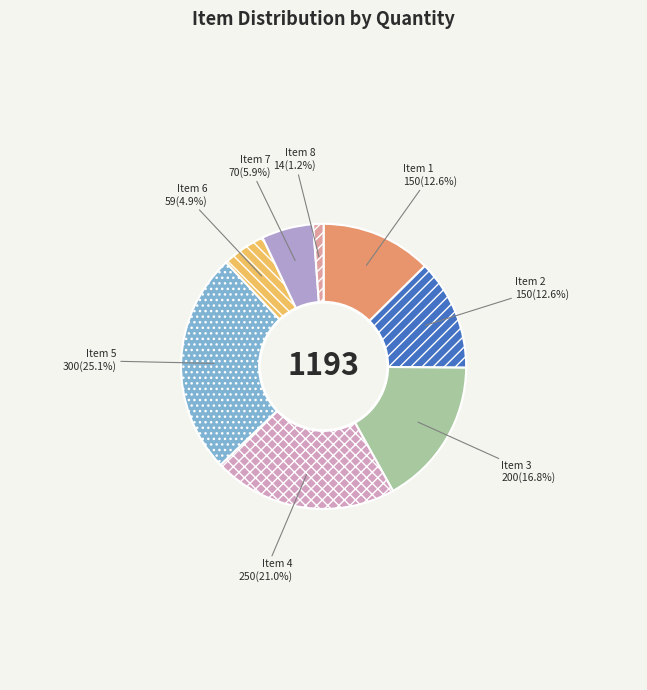

To the nearest percent, what is the difference between the largest and smallest slice percentages?

24%